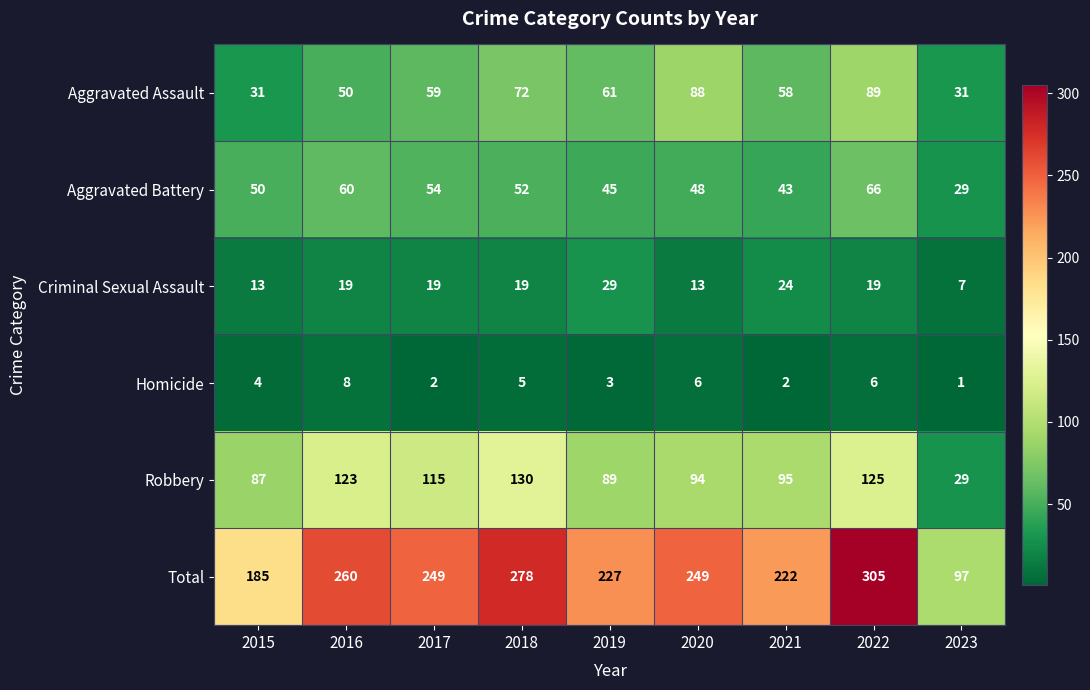

At which category does the chart reach its peak across all series?

2022